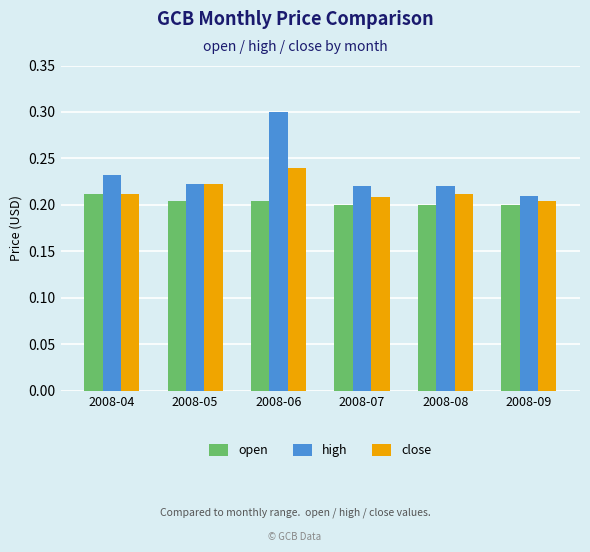

Rank the series by their maximum value, from highest to lowest.

high, close, open